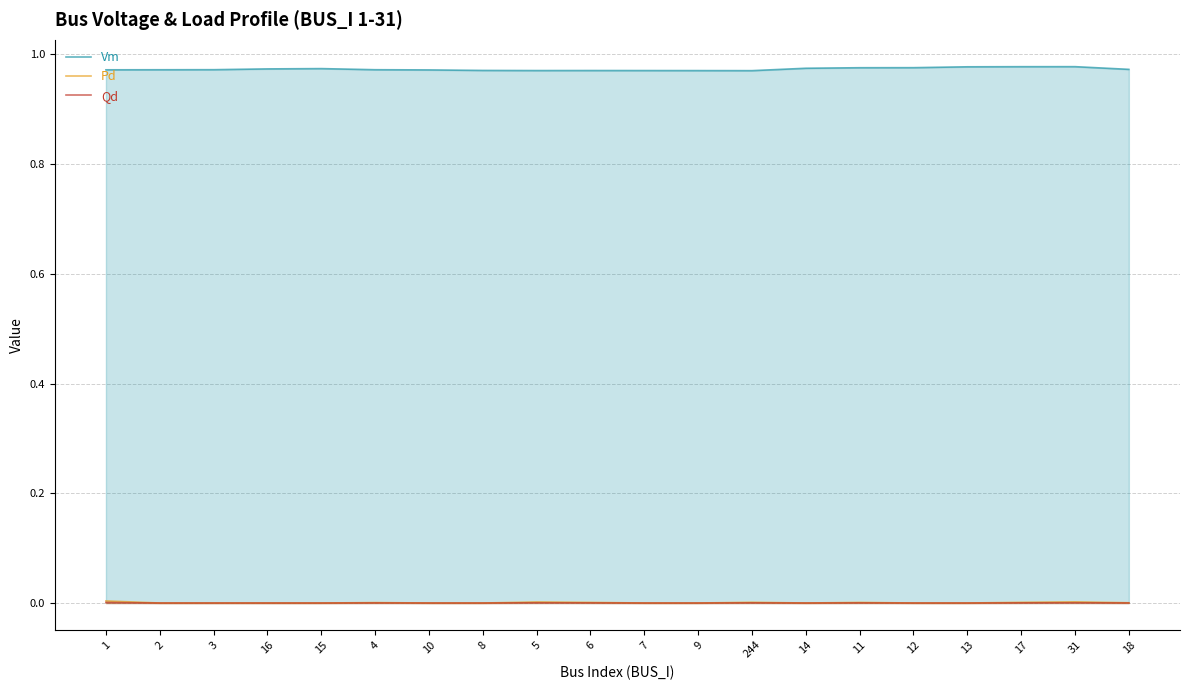

Reading left to right, what are all the values shown in this chart?

Vm: 1.0	1.0	1.0	1.0	1.0	1.0	1.0	1.0	1.0	1.0	1.0	1.0	1.0	1.0	1.0	1.0	1.0	1.0	1.0	1.0
Pd: 0.0	0.0	0.0	0.0	0.0	0.0	0.0	0.0	0.0	0.0	0.0	0.0	0.0	0.0	0.0	0.0	0.0	0.0	0.0	0.0
Qd: 0.0	0.0	0.0	0.0	0.0	0.0	0.0	0.0	0.0	0.0	0.0	0.0	0.0	0.0	0.0	0.0	0.0	0.0	0.0	0.0